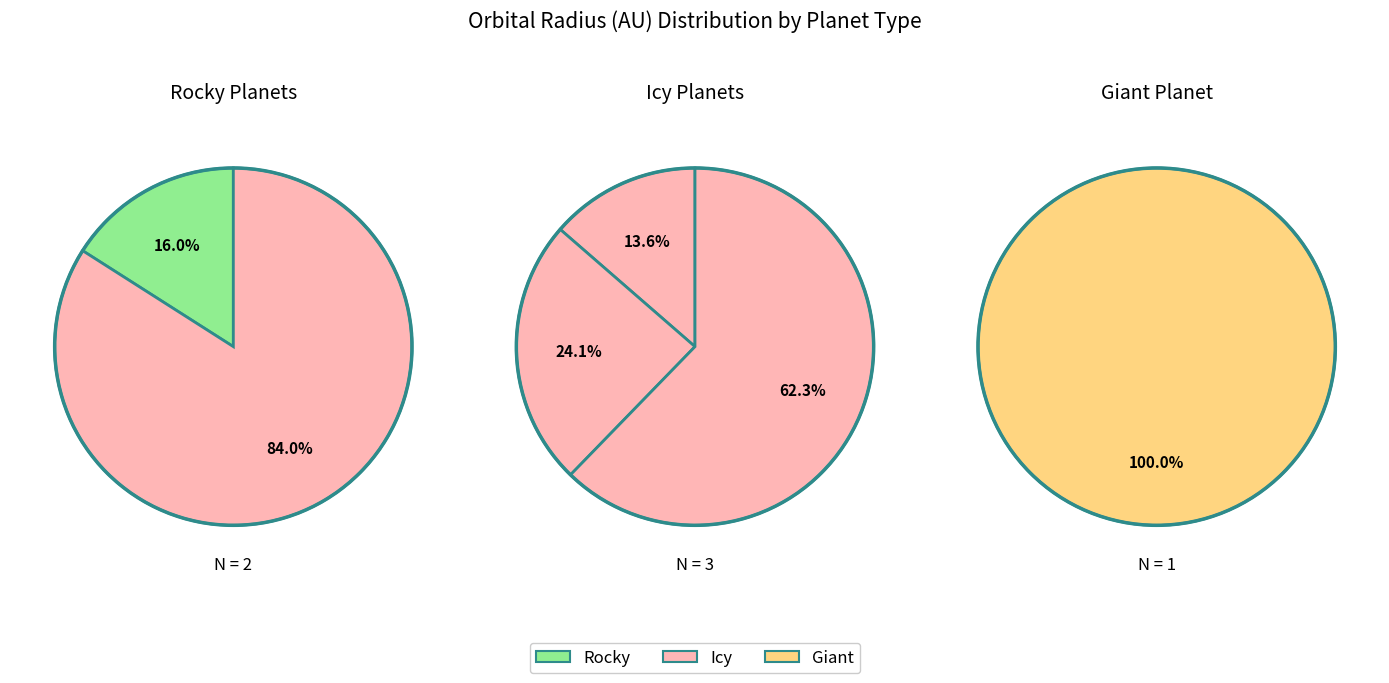

How much of the chart is everything except 2?

89.9%